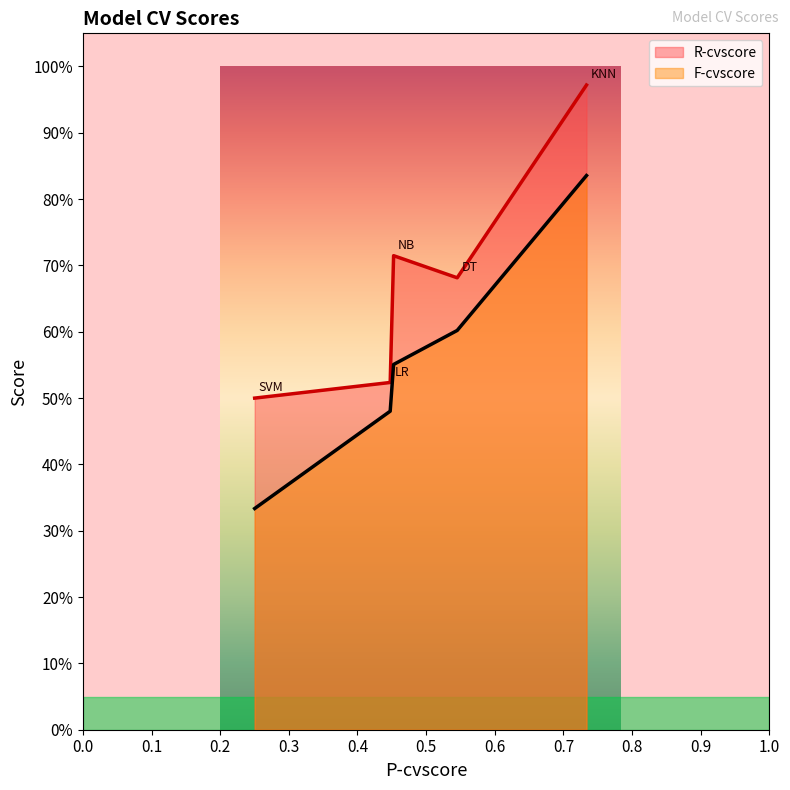

What are all the series names shown in the legend?

R-cvscore, F-cvscore